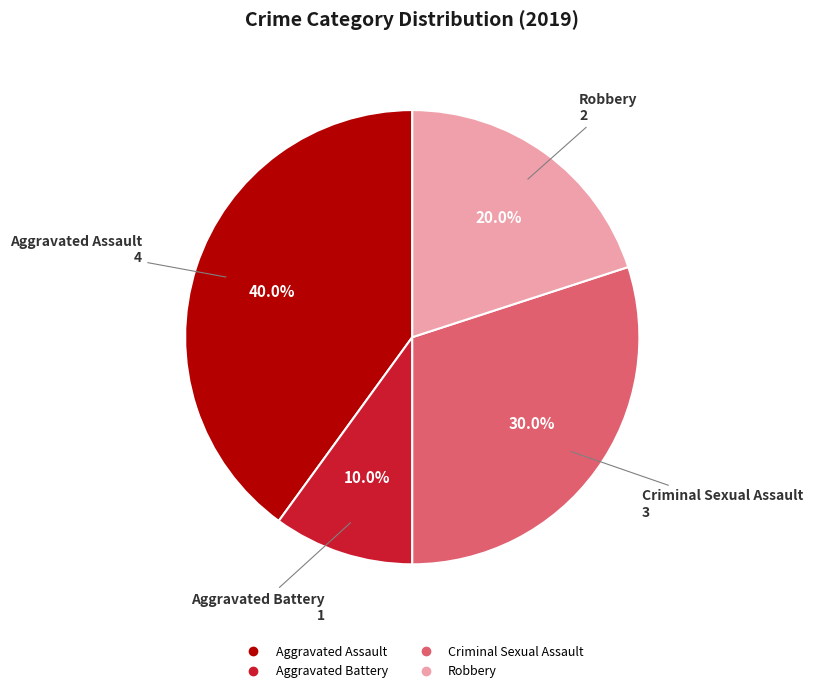

Is there a majority slice in this chart?

No